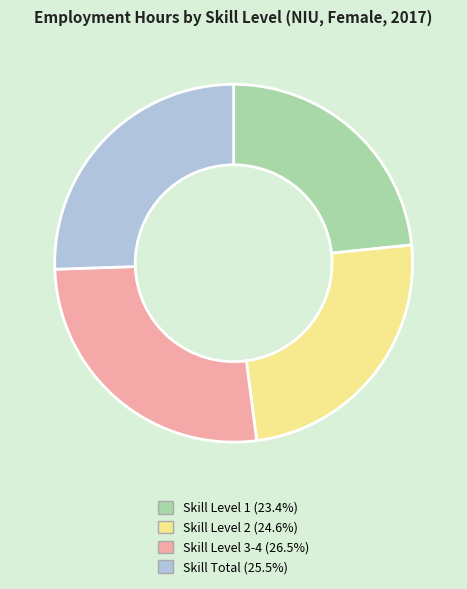

Does Skill Level 2 (24.6%) represent more than half of the total?

No